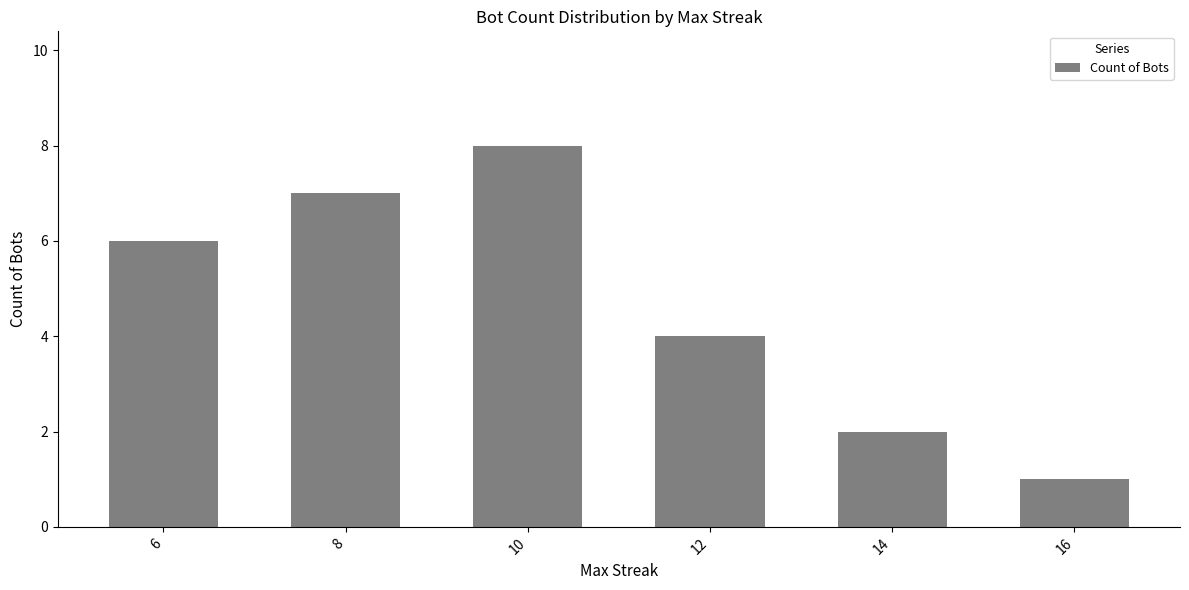

List the labels in order of value, smallest first.

16, 14, 12, 6, 8, 10